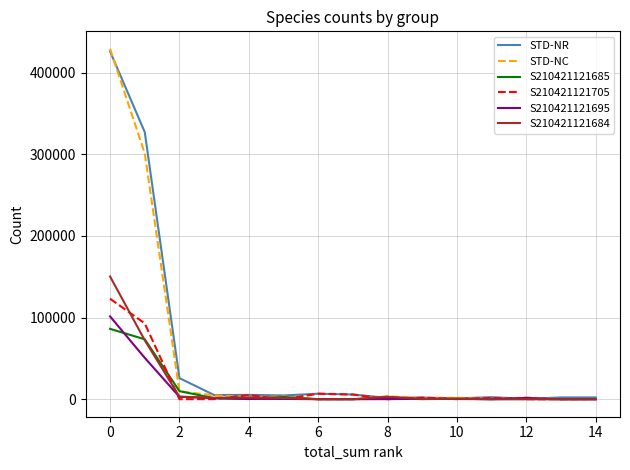

Which series has the largest range (max minus min)?

STD-NC